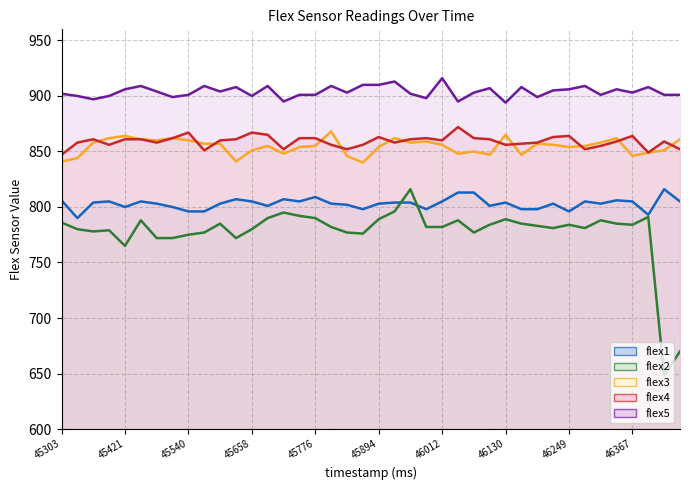

List the series in order of their peak value, lowest first.

flex1, flex2, flex3, flex4, flex5